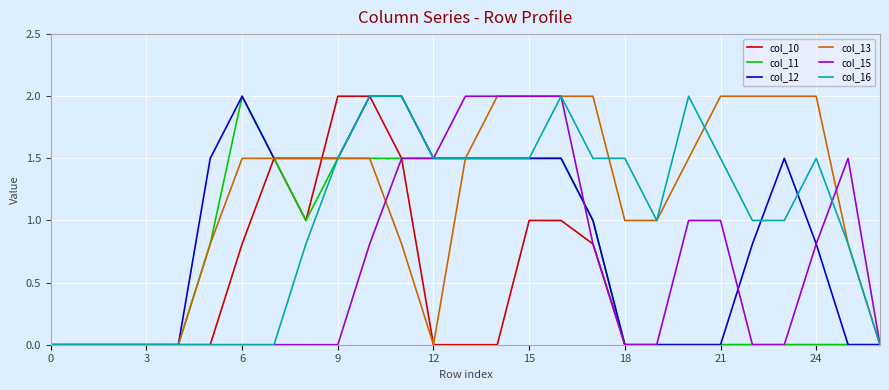

What is the maximum value shown in the chart?

2.0